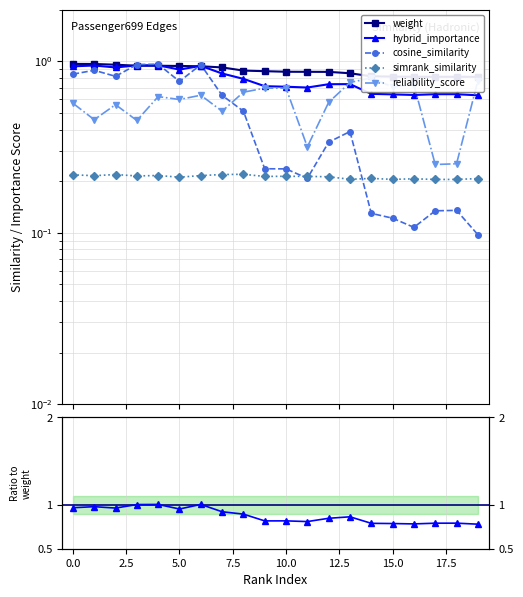

Reading left to right, what are all the values shown in this chart?

weight: 0=1.0	1=1.0	2=1.0	3=0.9	4=0.9	5=0.9	6=0.9	7=0.9	8=0.9	9=0.9	10=0.9	11=0.9	12=0.9	13=0.9	14=0.8	15=0.8	16=0.8	17=0.8	18=0.8	19=0.8
simrank_similarity_to_test_node: 0=0.2	1=0.2	2=0.2	3=0.2	4=0.2	5=0.2	6=0.2	7=0.2	8=0.2	9=0.2	10=0.2	11=0.2	12=0.2	13=0.2	14=0.2	15=0.2	16=0.2	17=0.2	18=0.2	19=0.2
cosine_similarity_to_test_node: 0=0.8	1=0.9	2=0.8	3=1.0	4=1.0	5=0.8	6=1.0	7=0.6	8=0.5	9=0.2	10=0.2	11=0.2	12=0.3	13=0.4	14=0.1	15=0.1	16=0.1	17=0.1	18=0.1	19=0.1
hybrid_importance: 0=0.9	1=0.9	2=0.9	3=0.9	4=0.9	5=0.9	6=0.9	7=0.8	8=0.8	9=0.7	10=0.7	11=0.7	12=0.7	13=0.7	14=0.6	15=0.6	16=0.6	17=0.6	18=0.6	19=0.6
reliability_score: 0=0.6	1=0.5	2=0.6	3=0.5	4=0.6	5=0.6	6=0.6	7=0.5	8=0.7	9=0.7	10=0.7	11=0.3	12=0.6	13=0.8	14=0.8	15=0.7	16=0.7	17=0.3	18=0.3	19=0.8